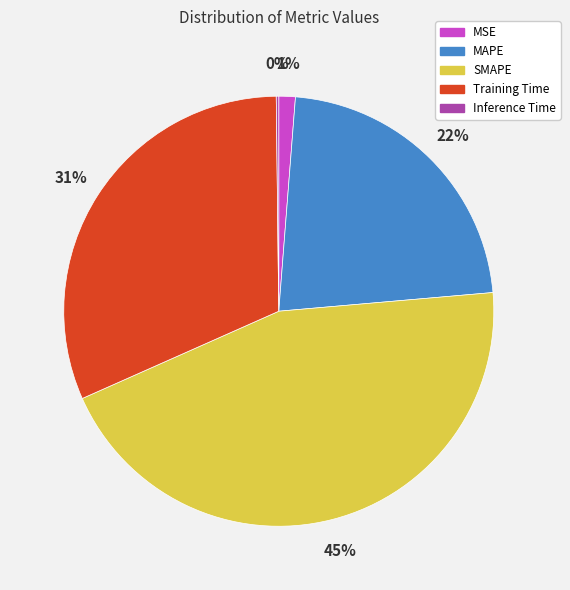

Do SMAPE and Training Time together represent more than half of the pie?

Yes